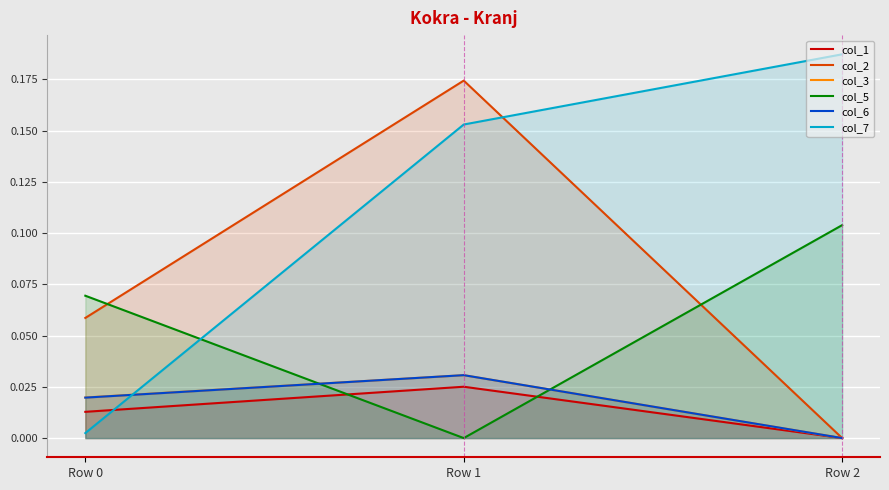

Is it true that col_3 equals 0.0 at Row 0?

False